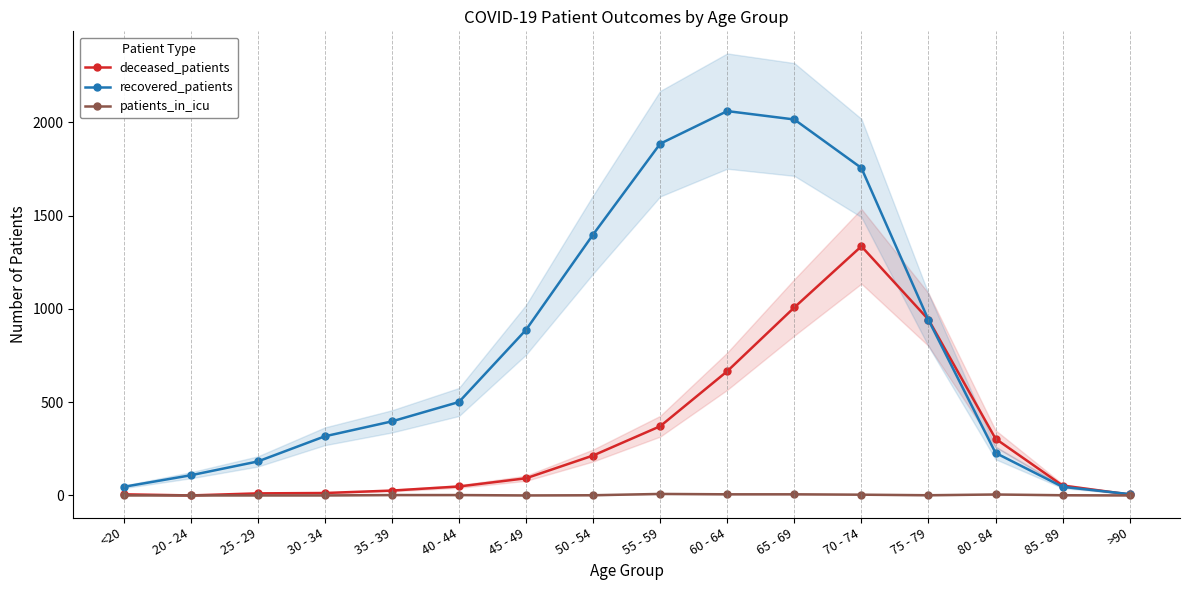

The patients_in_icu series shows 4 at 70 - 74. True or false?

True